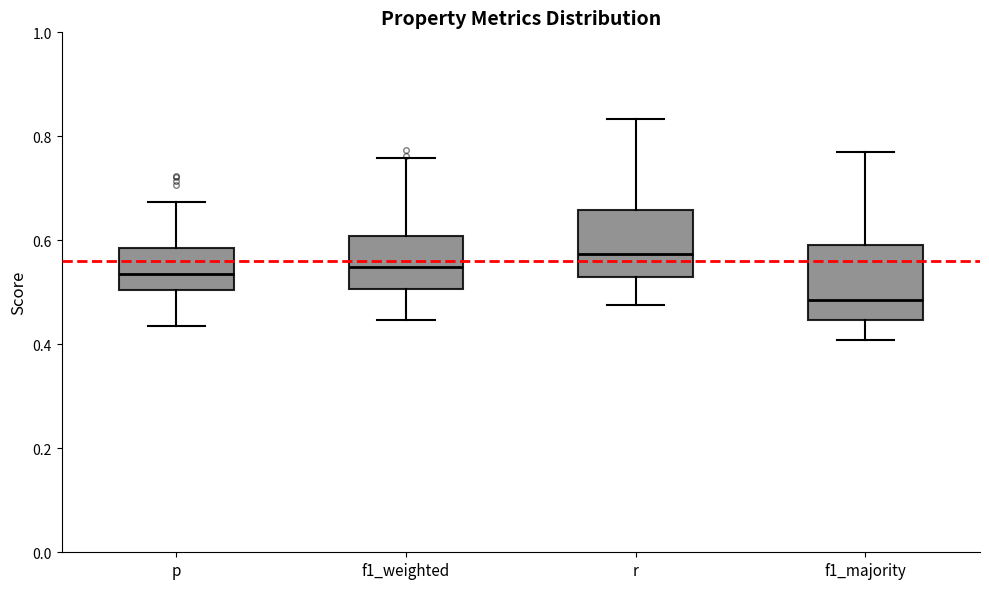

Where is the upper edge of the box for r on the y-axis? The values are not printed on the chart, so give them approximately, as read against the axis.

0.66